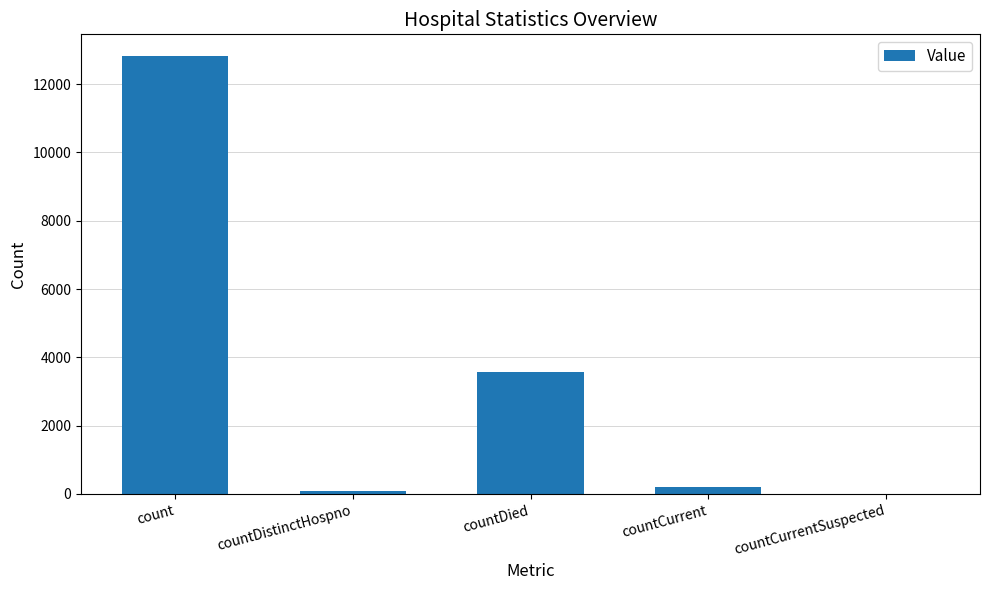

Approximately how many times larger is the value at count compared to countDied?

3.6